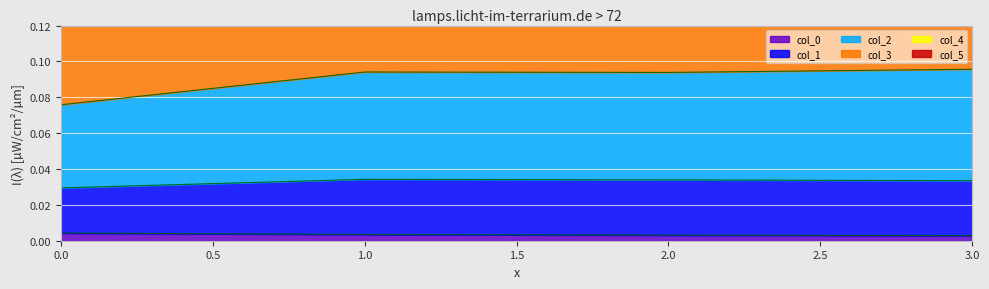

Count the col_0 values in the range 0 to 1.

4